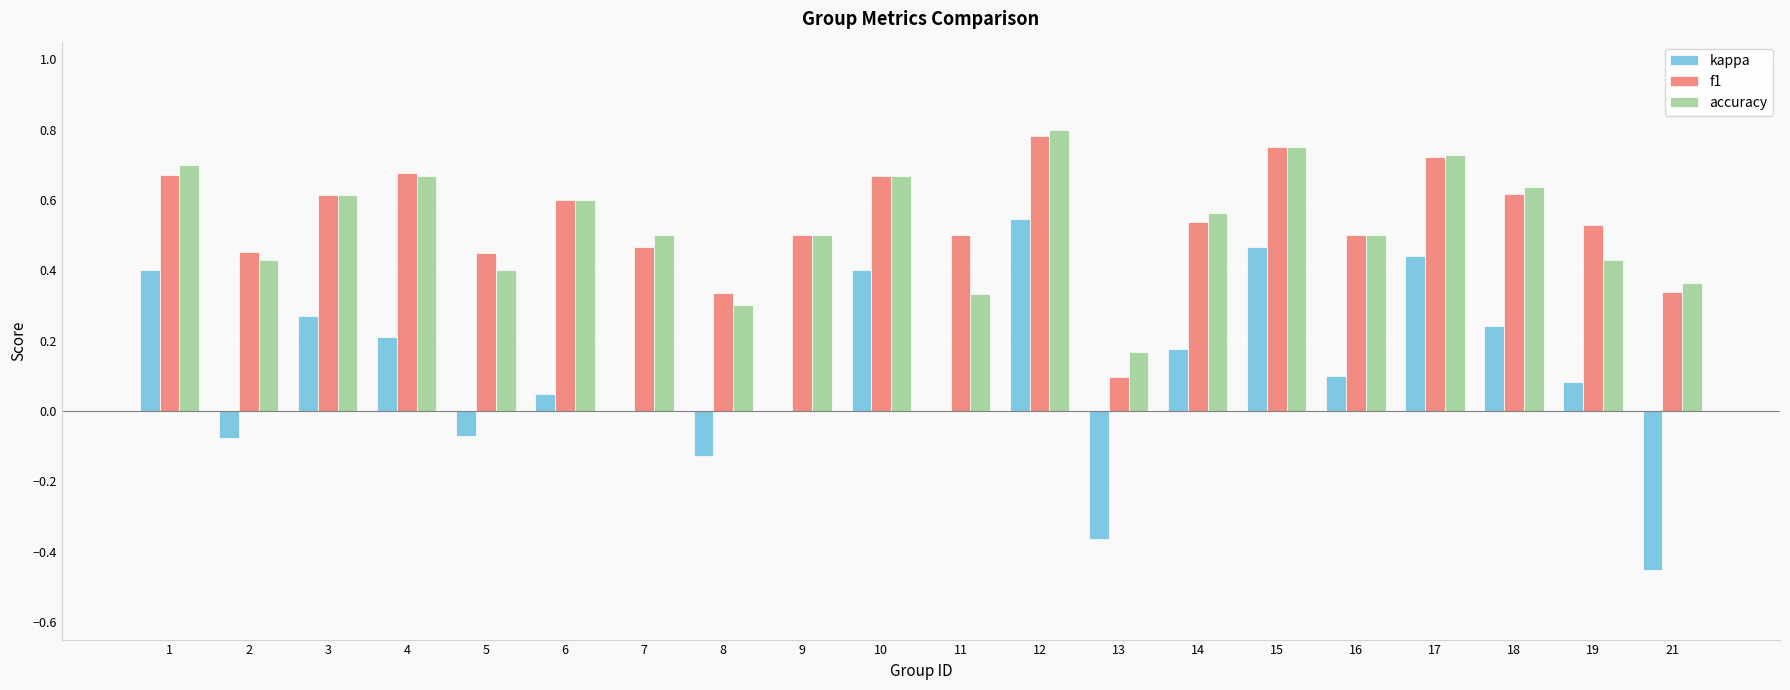

Which category has the highest value in the accuracy series?

12